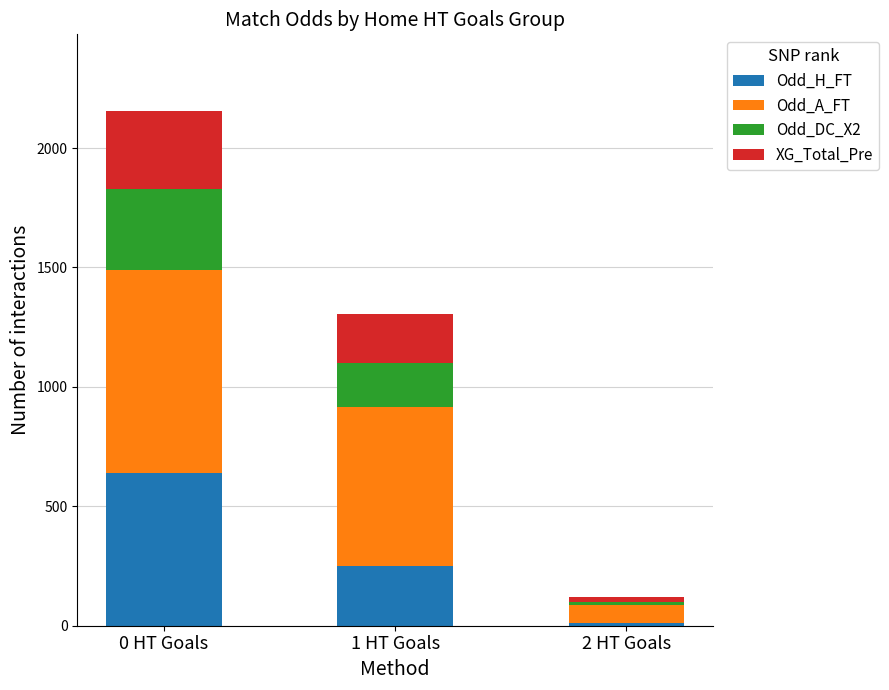

What is the sum of all Odd_H_FT values?

900